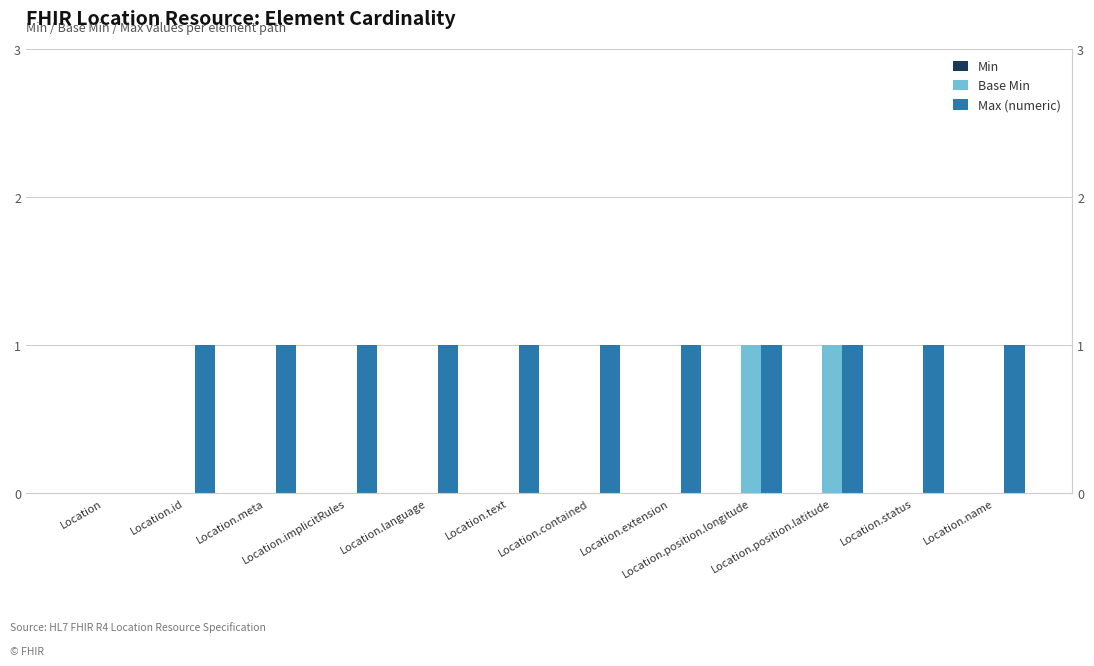

Which series has the largest total across all categories?

Max (numeric)